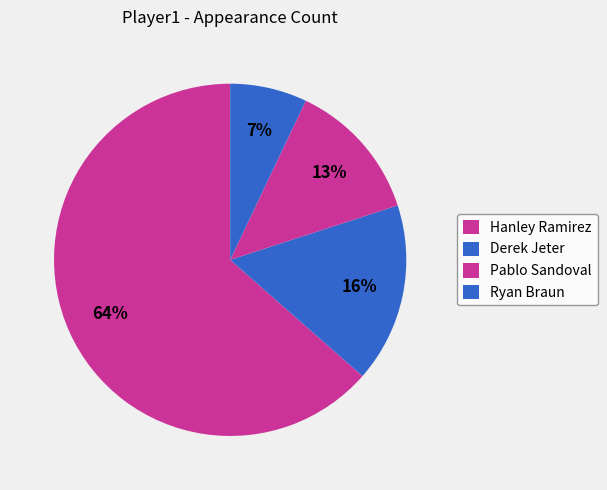

How many slices are in this pie chart?

4